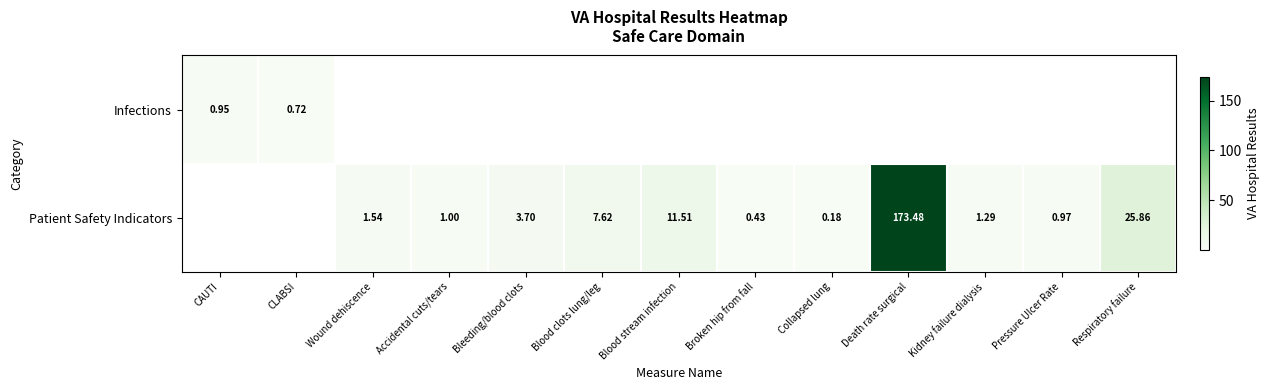

At which category does the chart reach its minimum across all series?

Collapsed lung